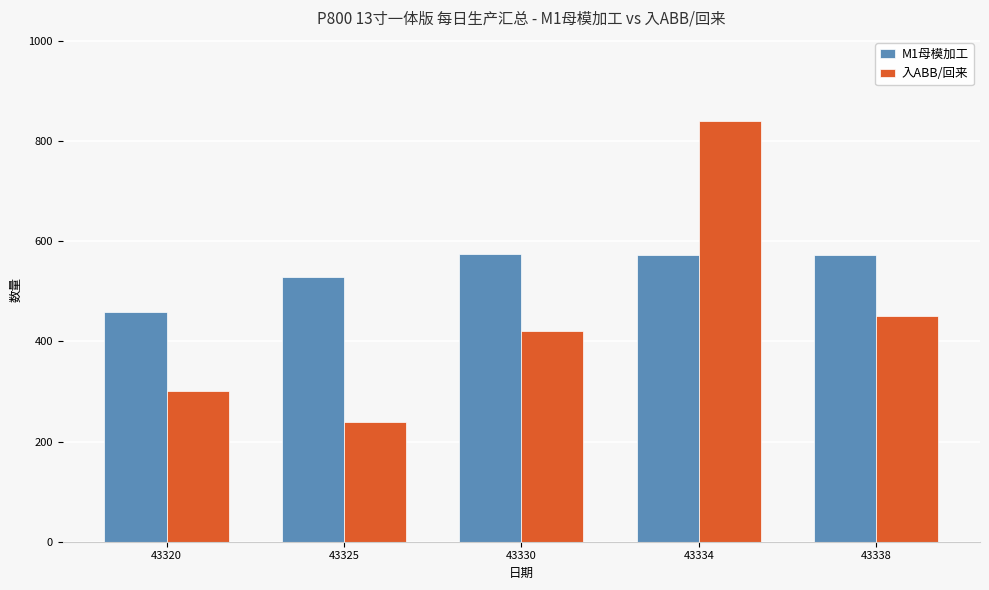

Between 43320 and 43334, which series saw the biggest shift?

入ABB/回来